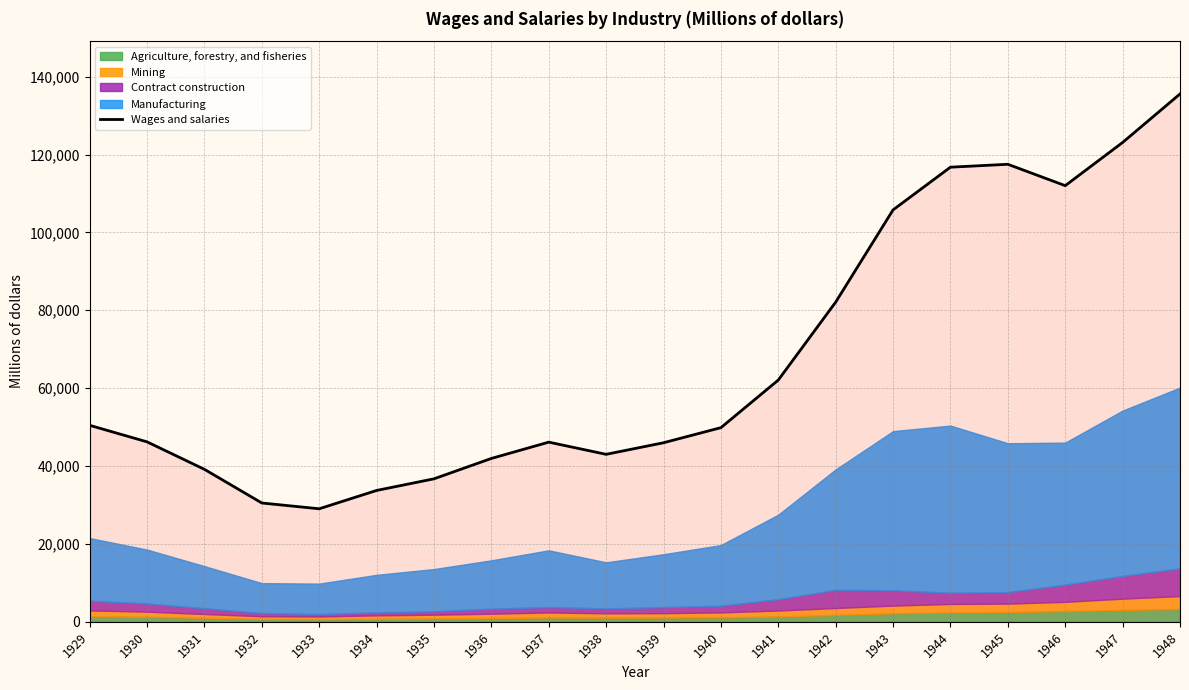

Read the value at 1934.

33734